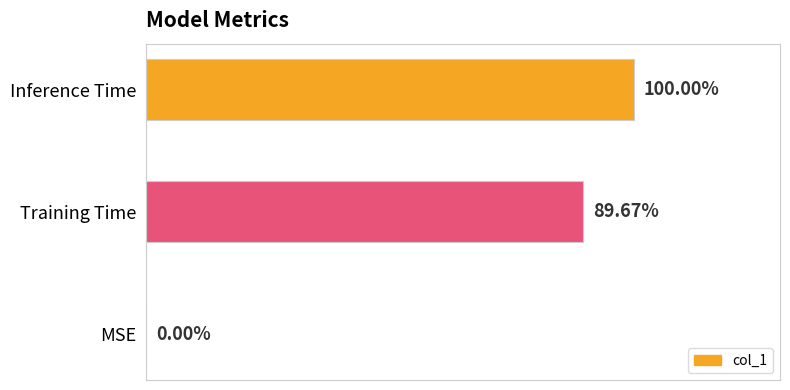

How many values are between 0 and 1?

3